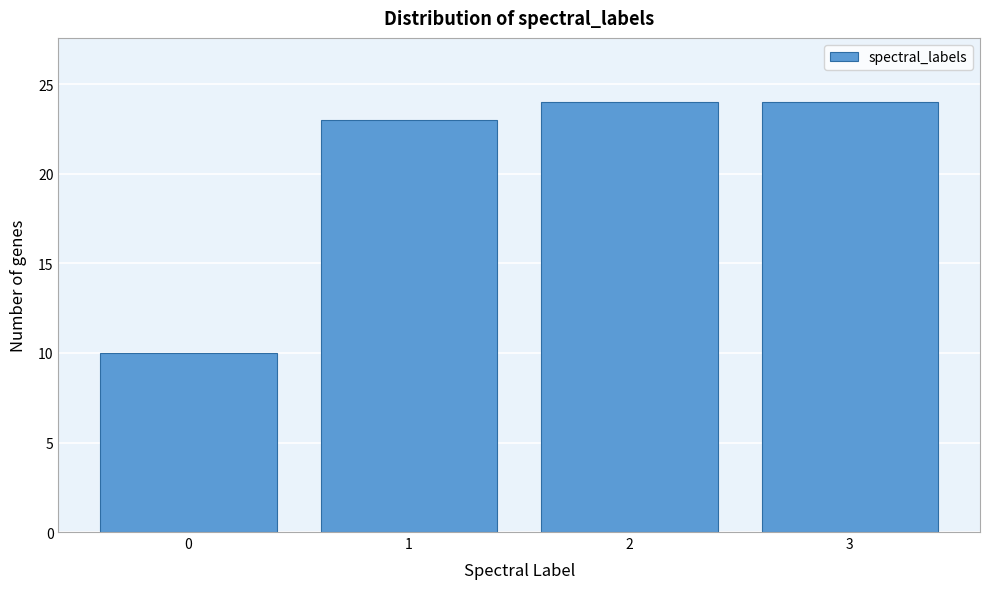

Reading right to left, extract all data points from this chart.

24	24	23	10